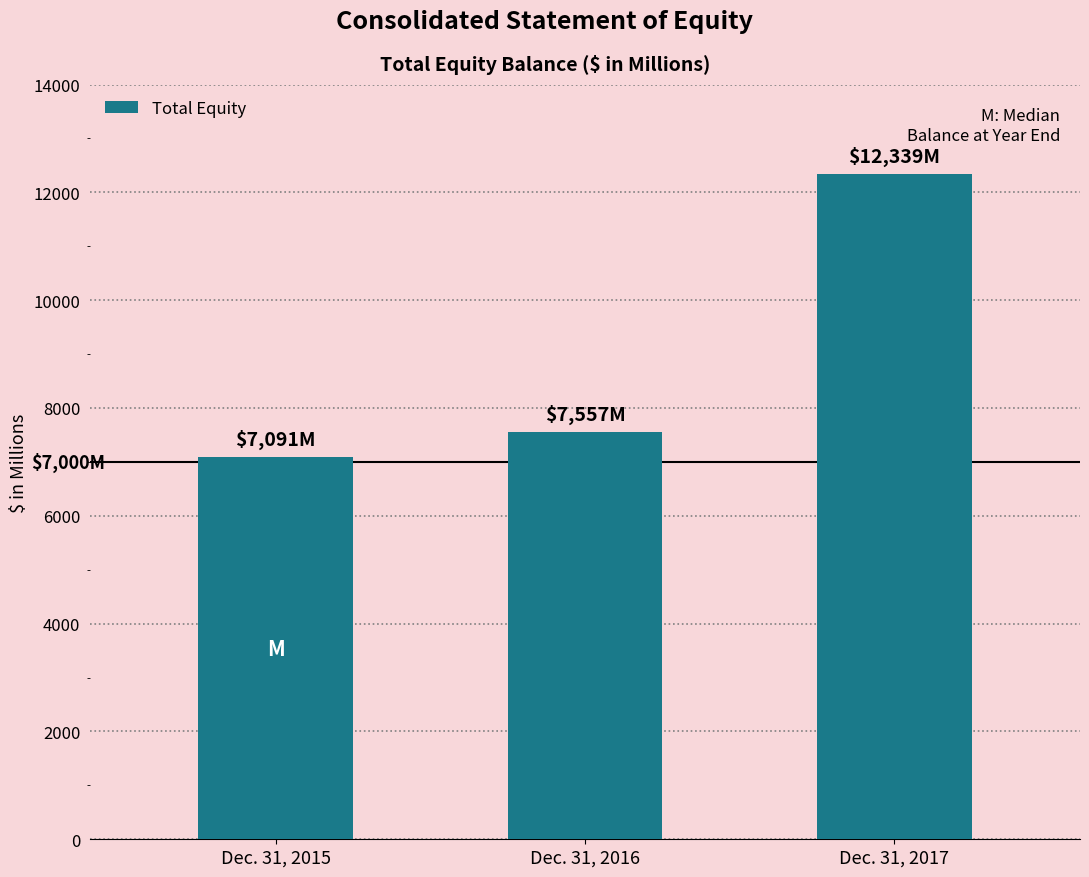

The chart shows a value of 2452 at Dec. 31, 2016. True or false?

False